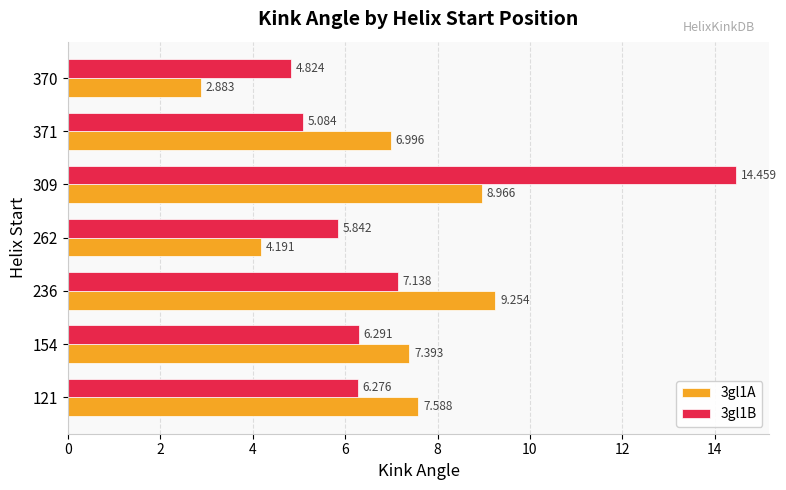

How many distinct data groups are displayed?

2